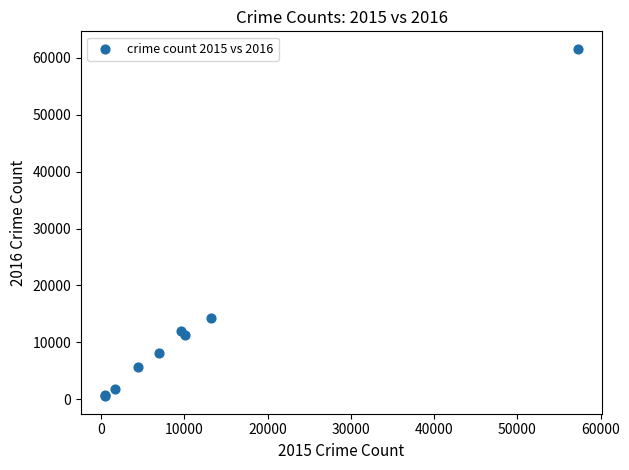

What Y value in the scatter plot is closest to 31066?

14289